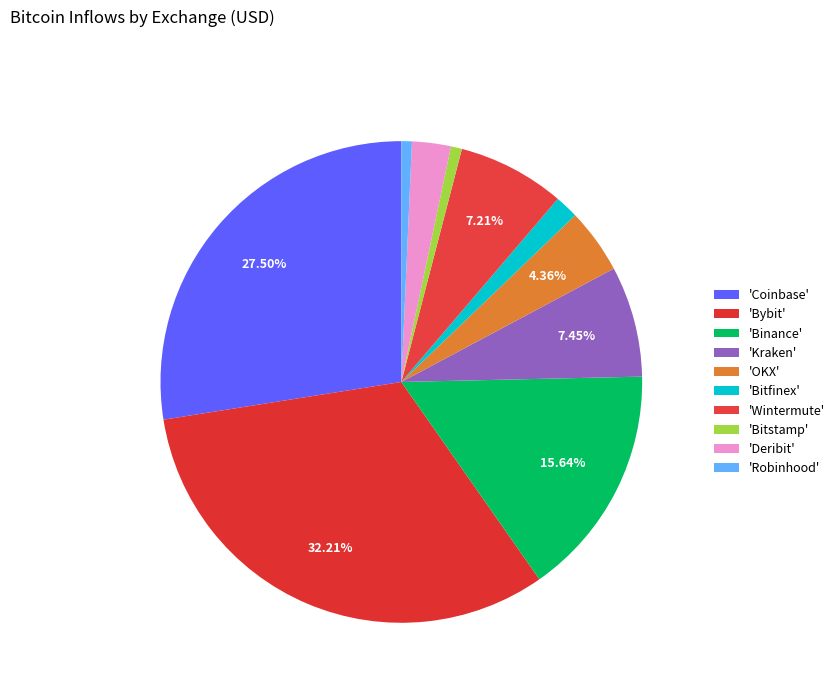

Count the number of slices in the pie.

10